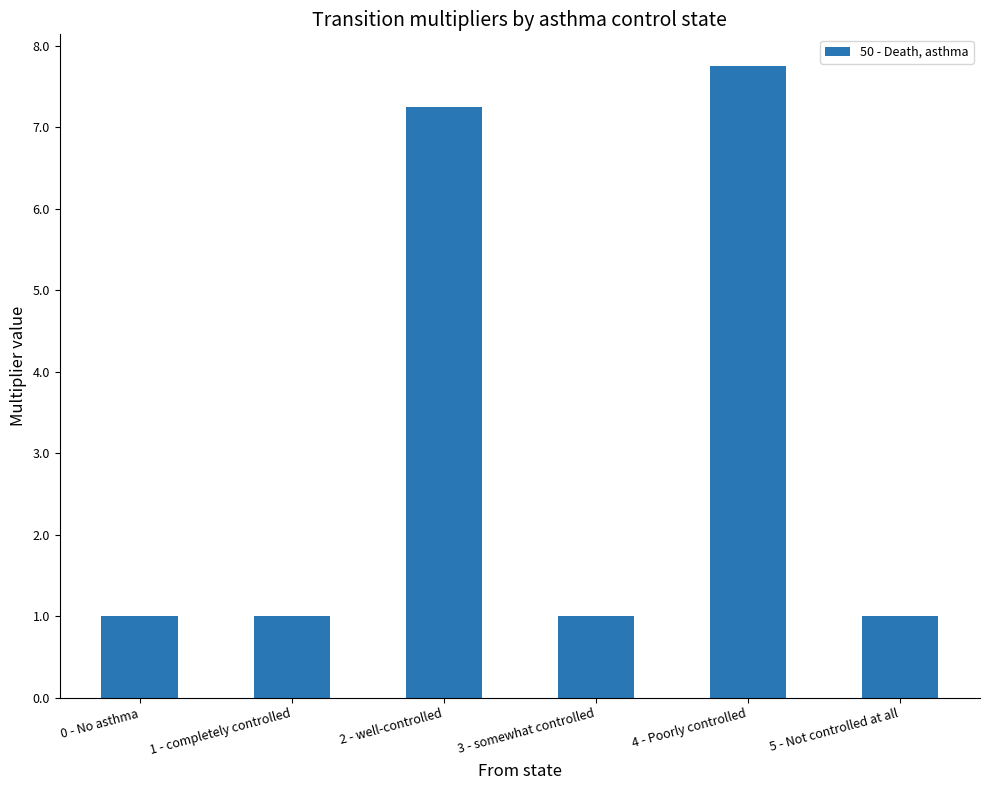

Which label corresponds to the largest value in the chart?

4 - Poorly controlled